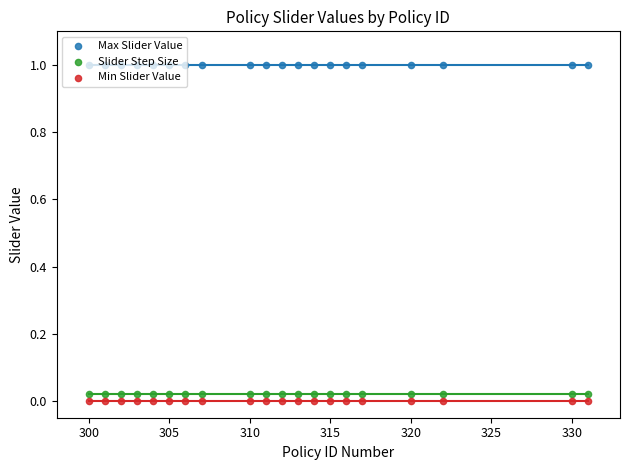

Is the value of Min Slider Value at 330 greater than the value of Max Slider Value at 315?

No